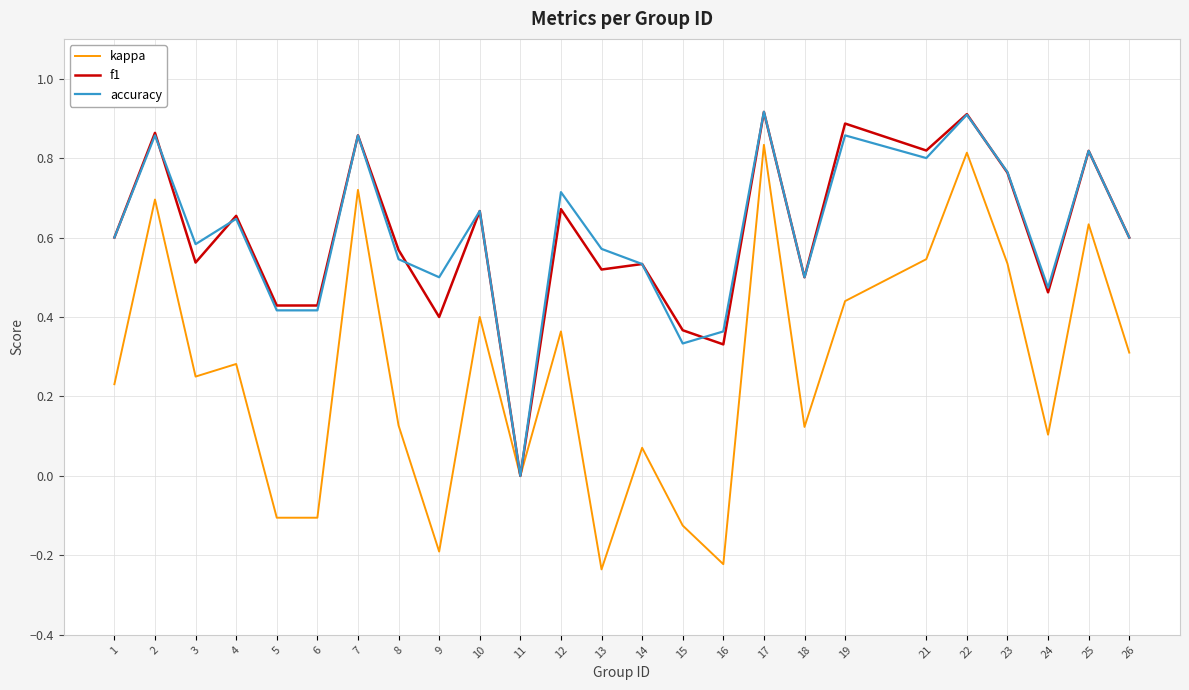

Is the value of kappa at 21 greater than the value of accuracy at 5?

Yes